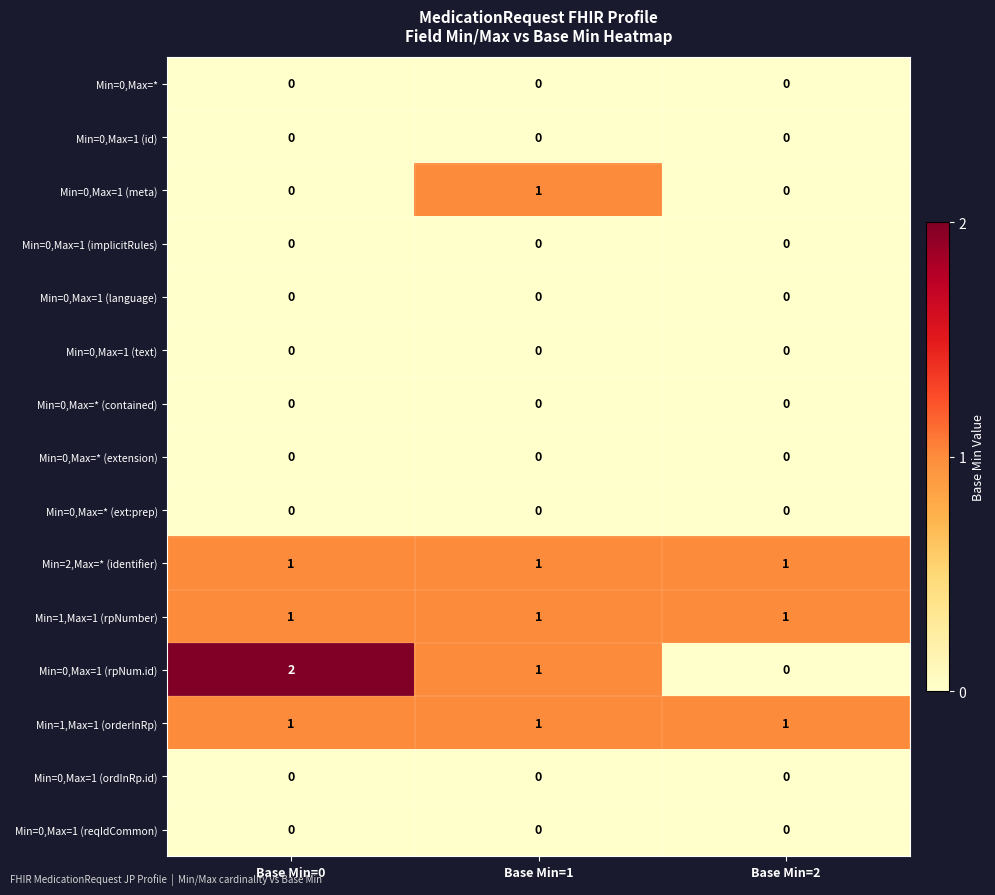

What is the total value across all series at Base Min=2?

3